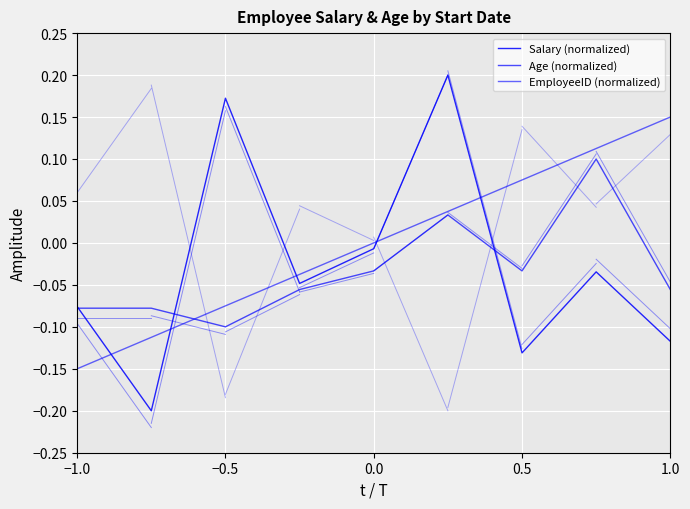

What is the difference between the highest and lowest values at 8?

0.3